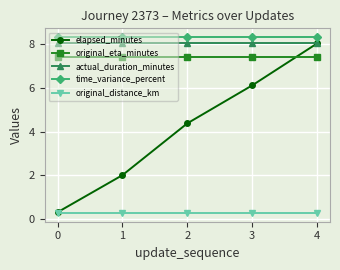

What are all the series names shown in the legend?

elapsed_minutes, original_eta_minutes, actual_duration_minutes, time_variance_percent, original_distance_km